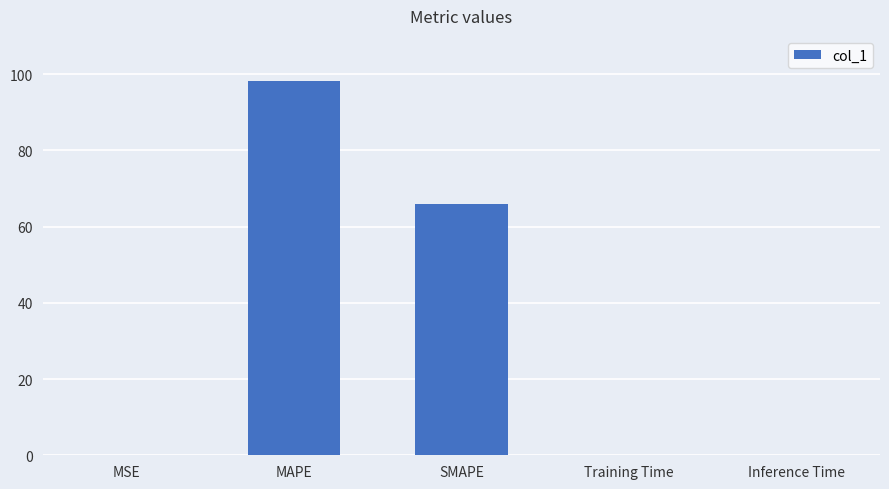

How many distinct data groups are displayed?

1